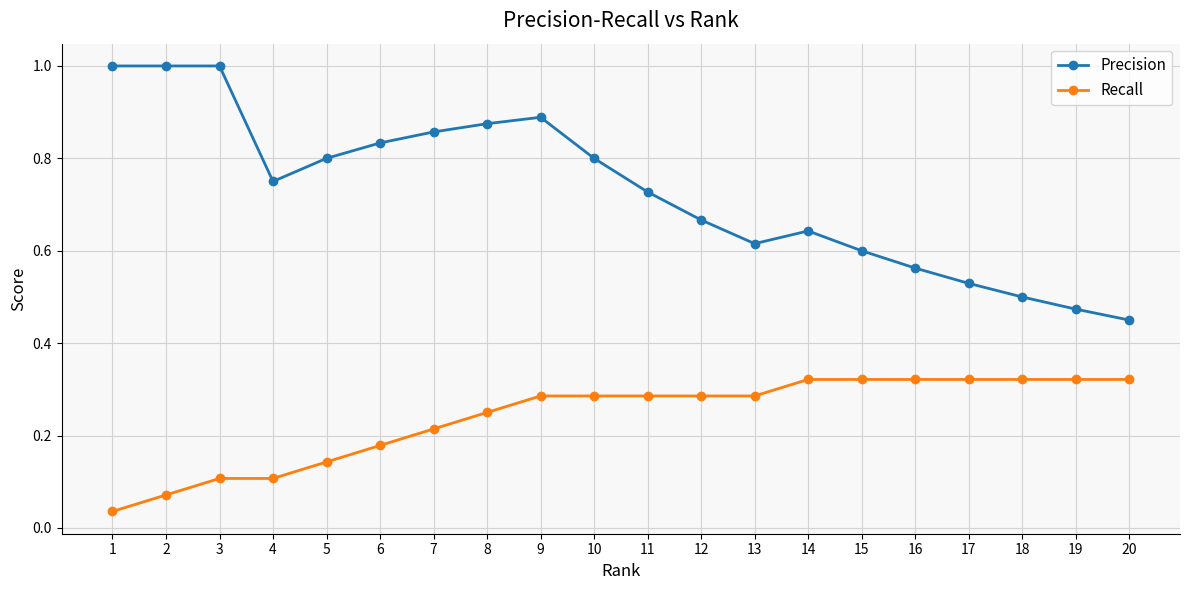

Is it true that Recall equals 0.1 at 12?

False